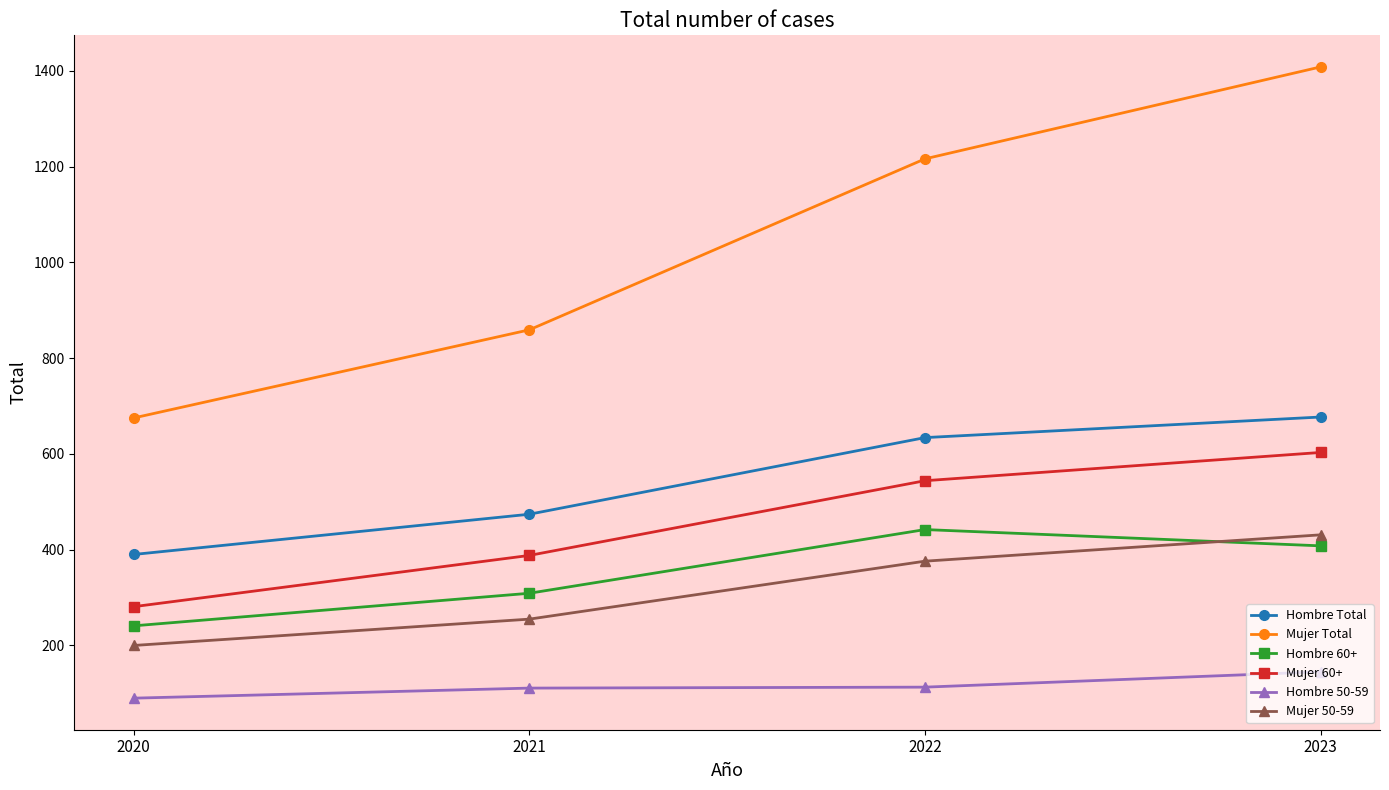

At which category is the sum across all series the highest?

2023